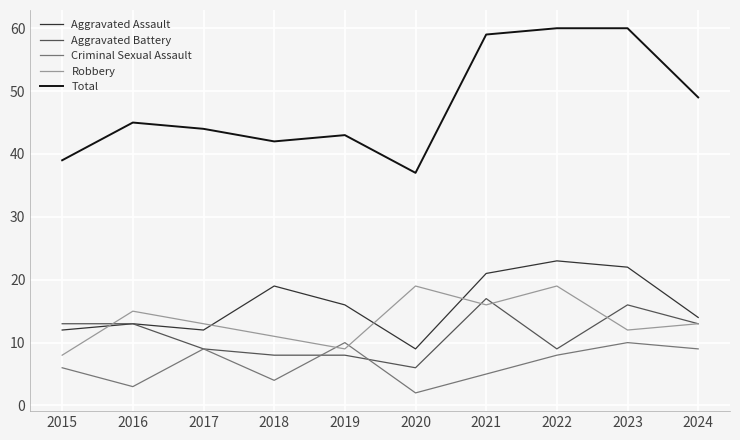

After their last crossing, which series has the higher values: Criminal Sexual Assault or Robbery?

Robbery